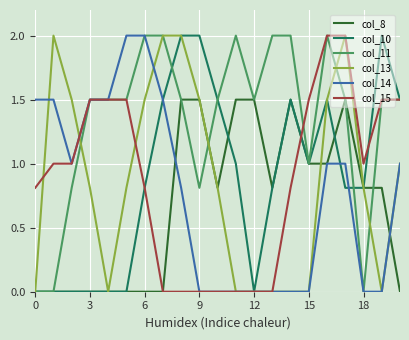

What is the maximum value for col_14?

2.0